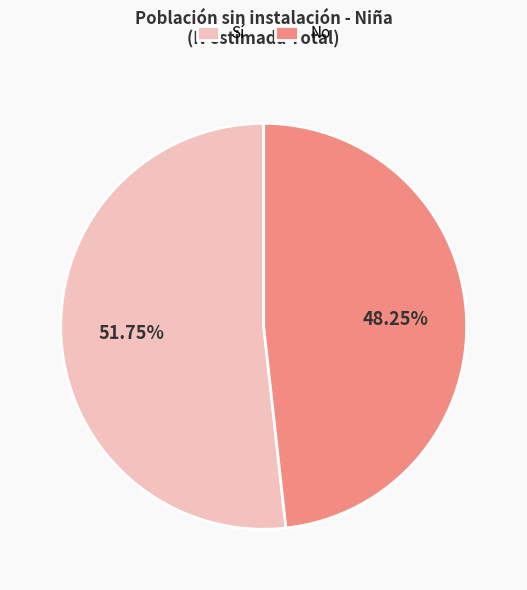

Which slice represents more than half of the pie?

Sí